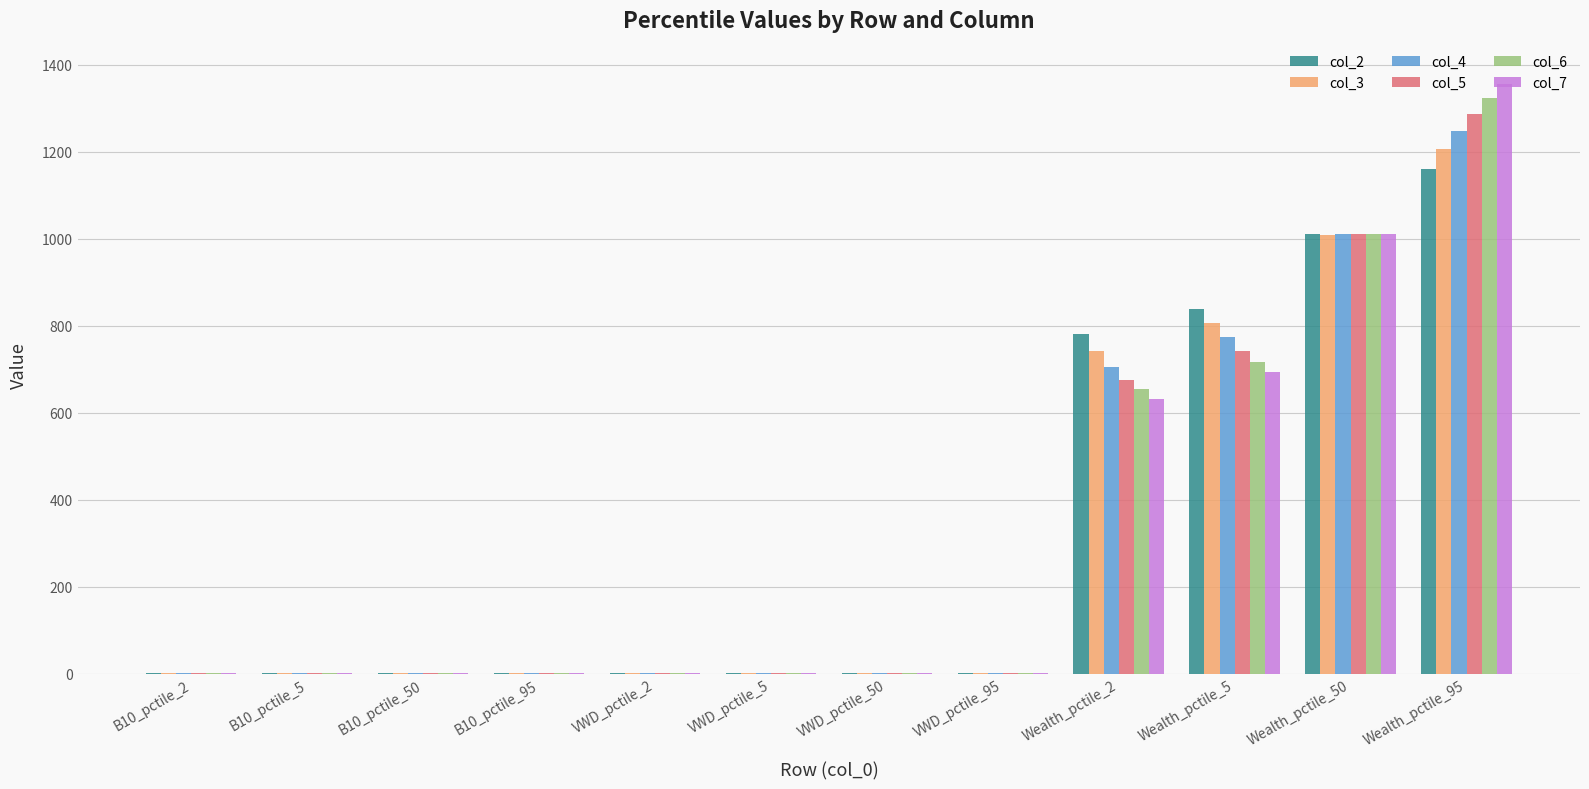

What is the difference between the col_5 values at B10_pctile_95 and Wealth_pctile_2?

674.5